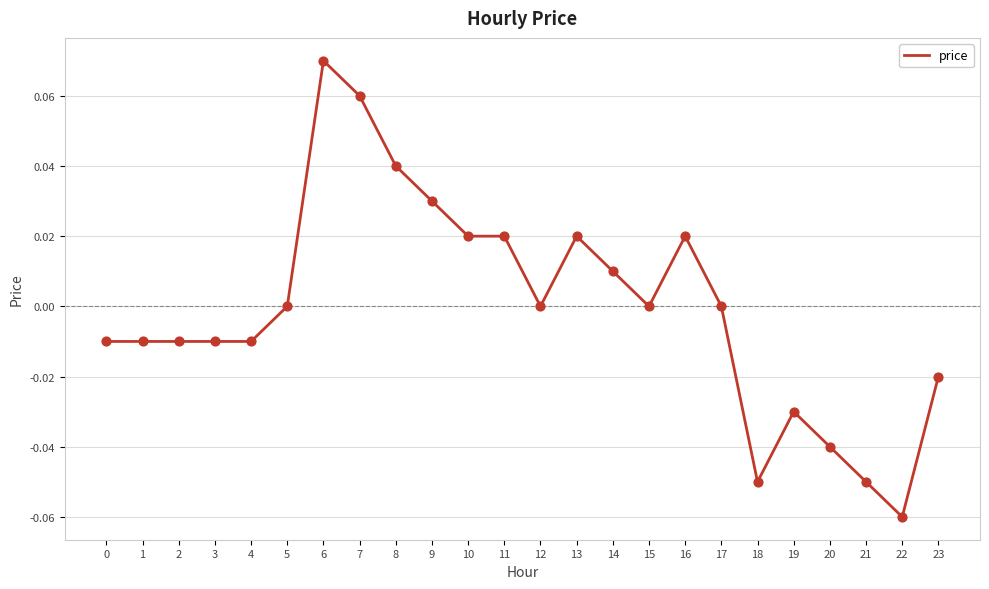

Between 12 and 3, which is larger?

12